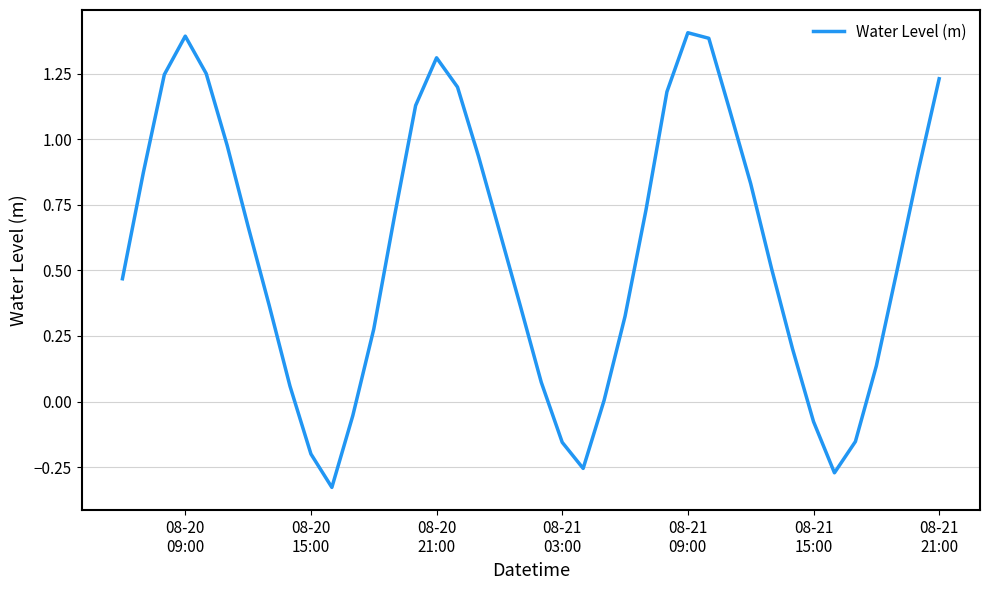

What is the greatest value displayed?

1.4